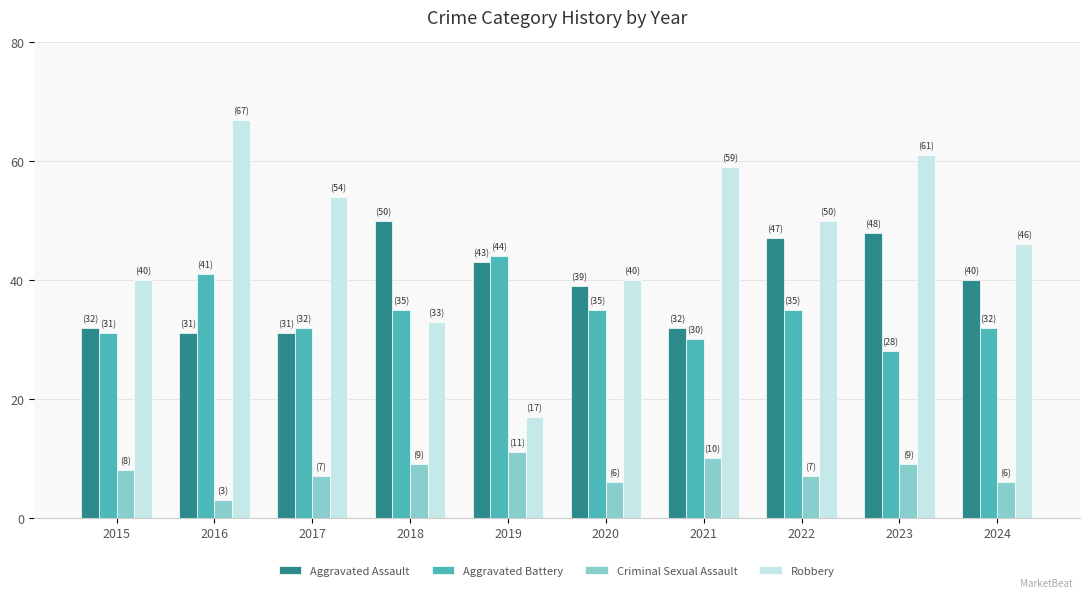

At how many categories does at least one series exceed 58?

3